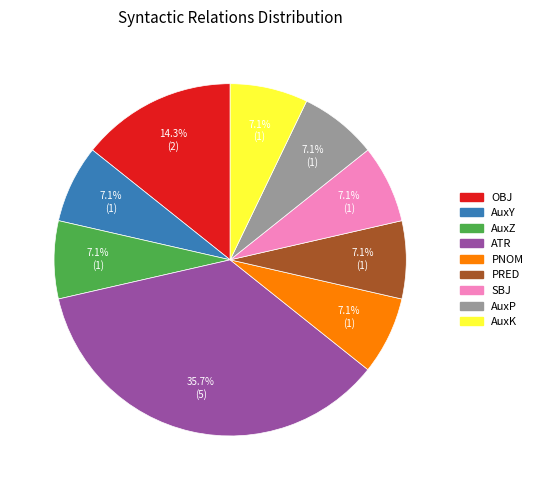

What percentage is NOT represented by AuxK?

92.9%